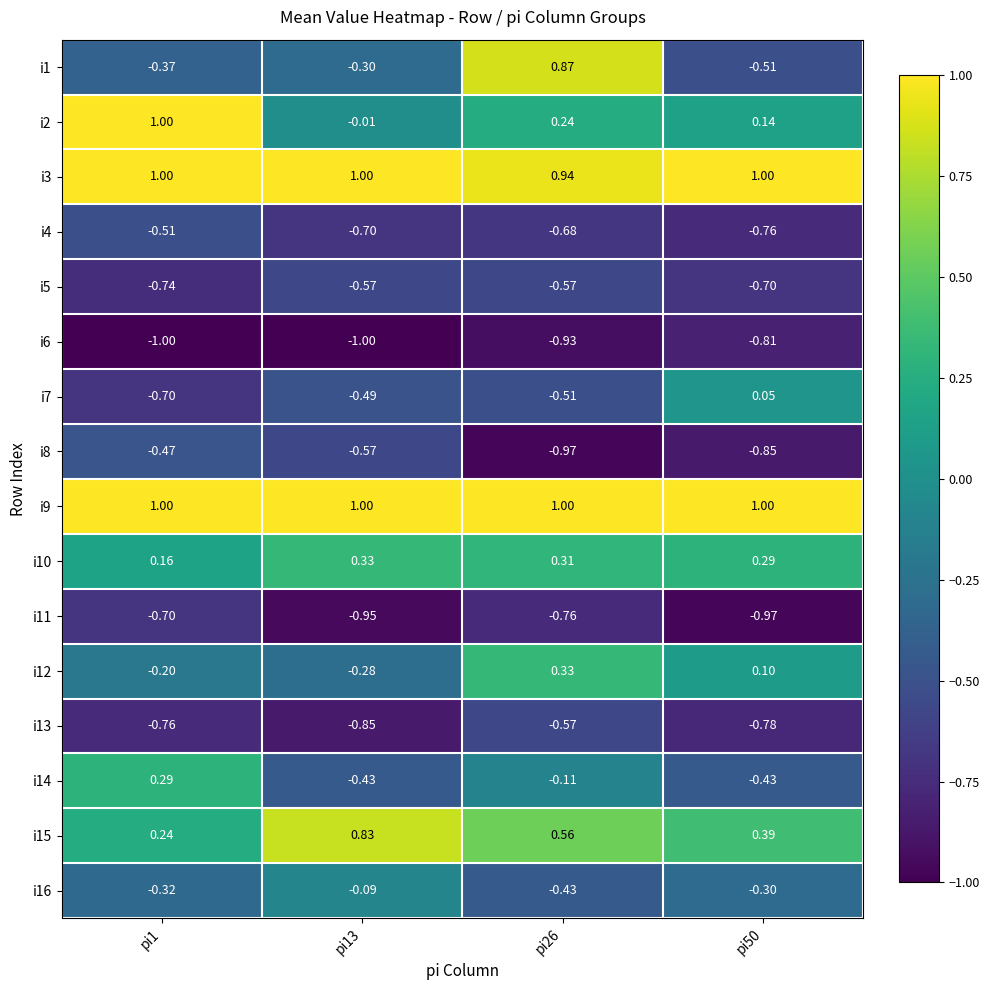

Is the value of i10 at pi13 greater than the value of i12 at pi13?

Yes